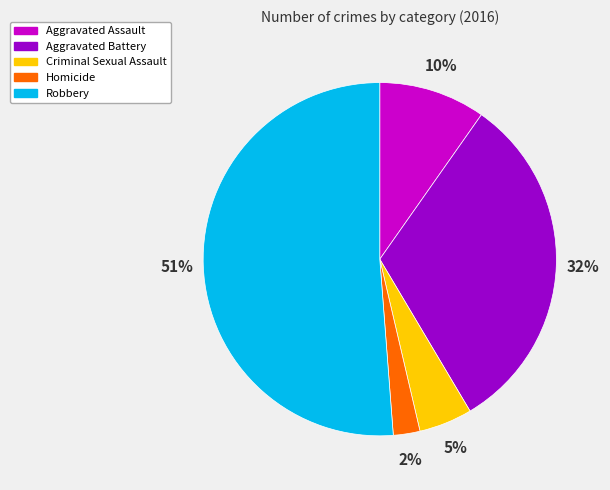

Is the sum of Aggravated Battery and Aggravated Assault greater than half?

No